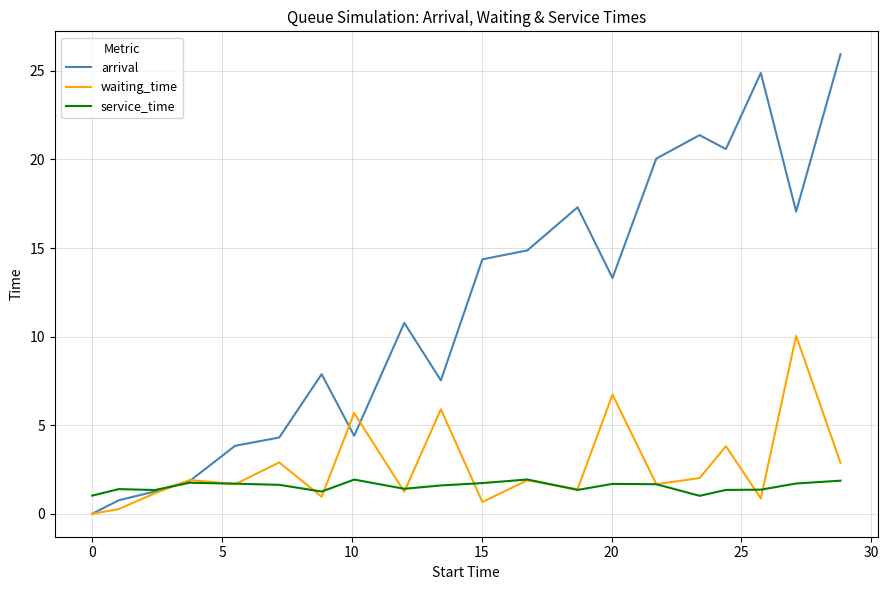

What is the difference between the second highest and minimum values in the waiting_time series?

6.7